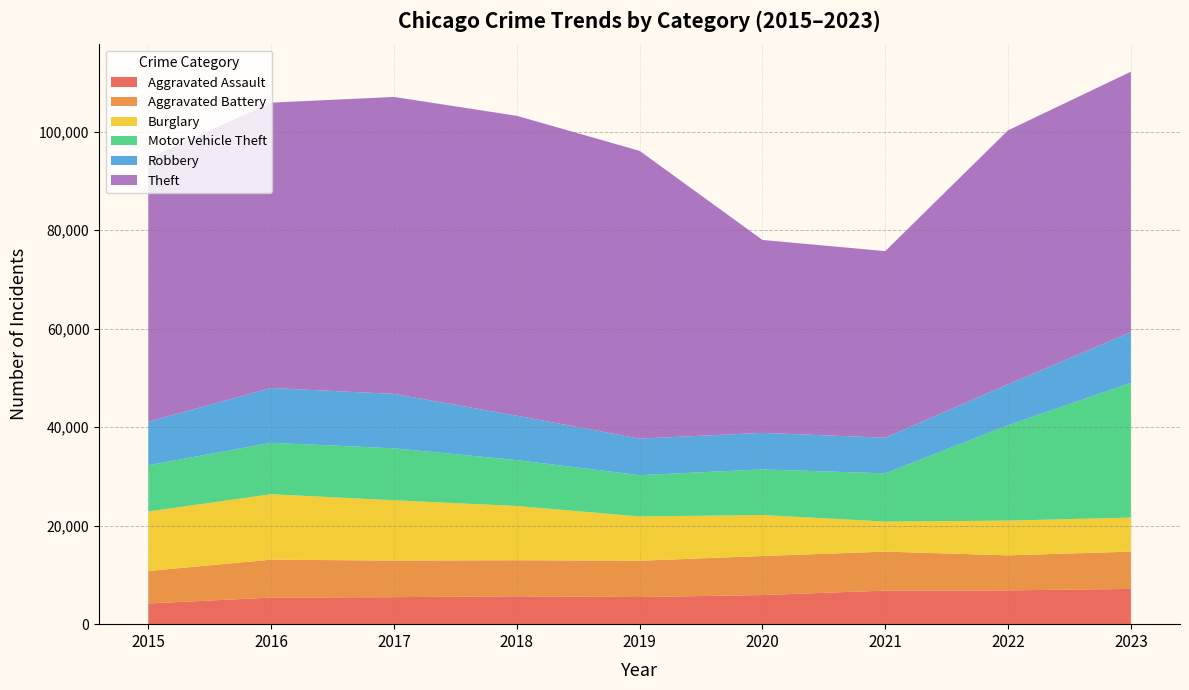

Reading left to right, list all the values displayed in this chart.

Aggravated Assault: 4200	5401	5484	5665	5506	5914	6817	6860	7163
Aggravated Battery: 6601	7698	7428	7320	7373	7928	7914	7116	7562
Burglary: 12085	13288	12244	11014	8990	8326	6101	7050	6920
Motor Vehicle Theft: 9388	10440	10554	9314	8389	9264	9786	19372	27348
Robbery: 8834	11129	11049	9009	7417	7412	7243	8301	10291
Theft: 53460	57941	60298	60903	58432	39173	37884	51578	52894